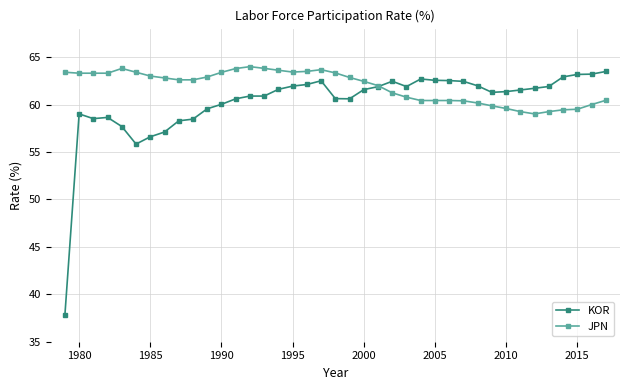

What is the sum of all KOR values?

2349.7